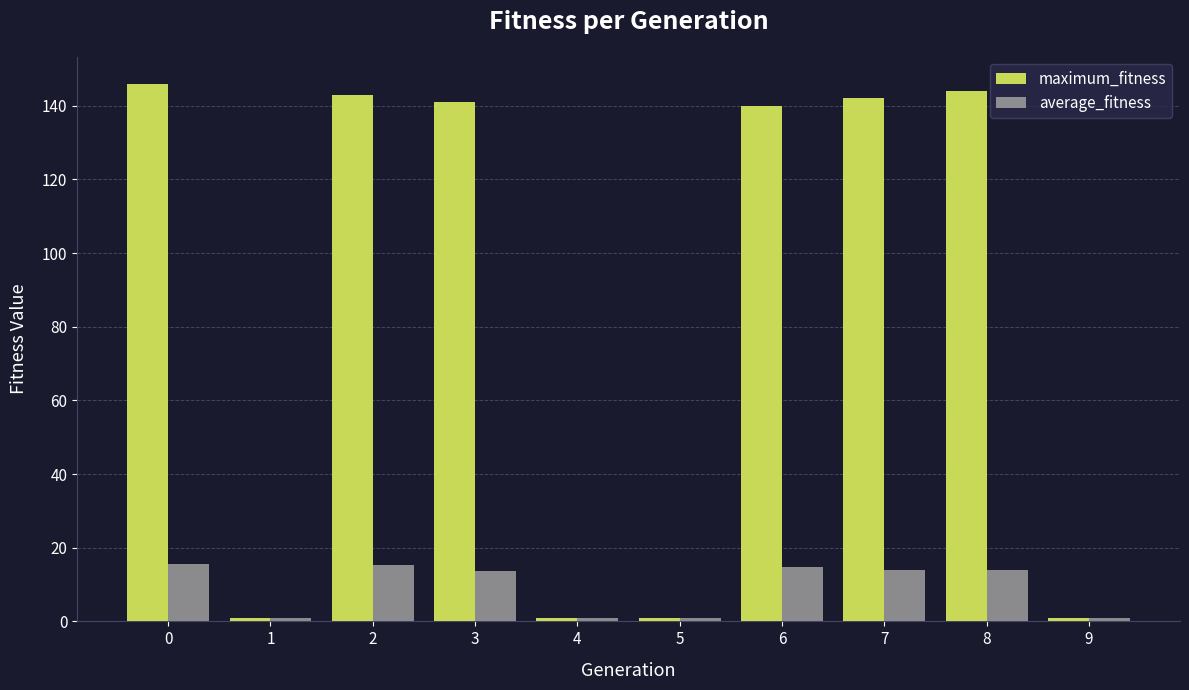

Does the chart contain any negative values?

No